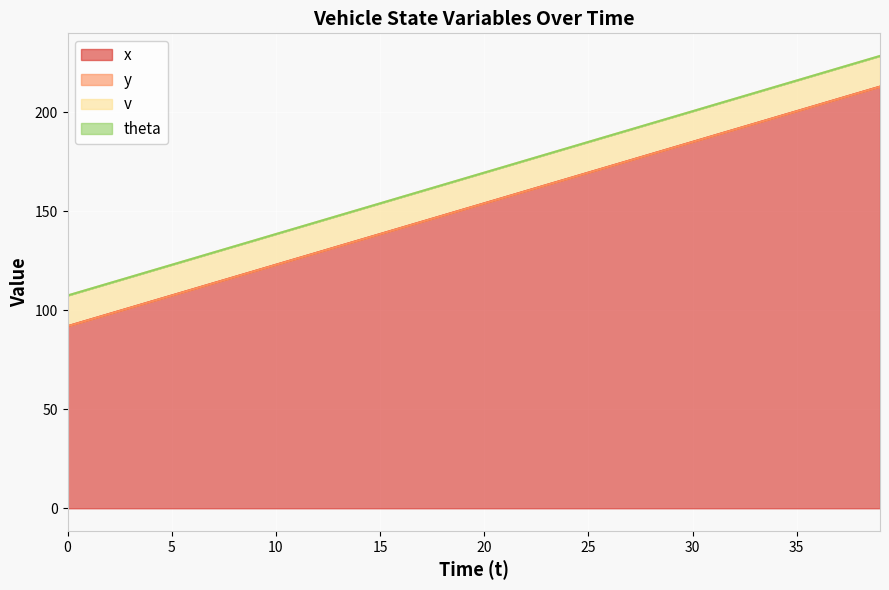

Where is x nearest to the value 152?

19